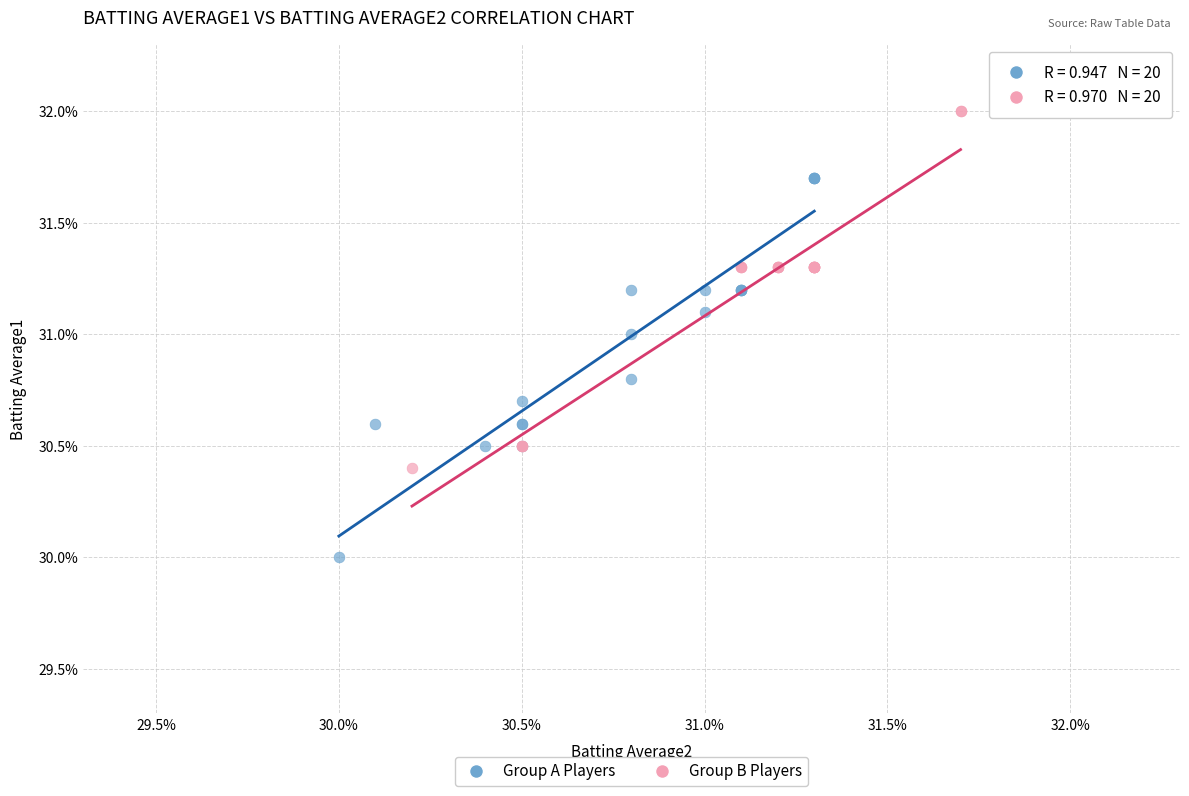

What are all the series names shown in the legend?

Group A Players, Group B Players